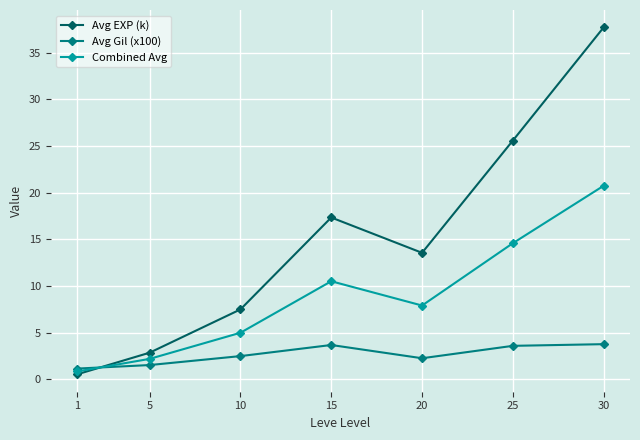

What is the maximum value shown in the chart?

37.7